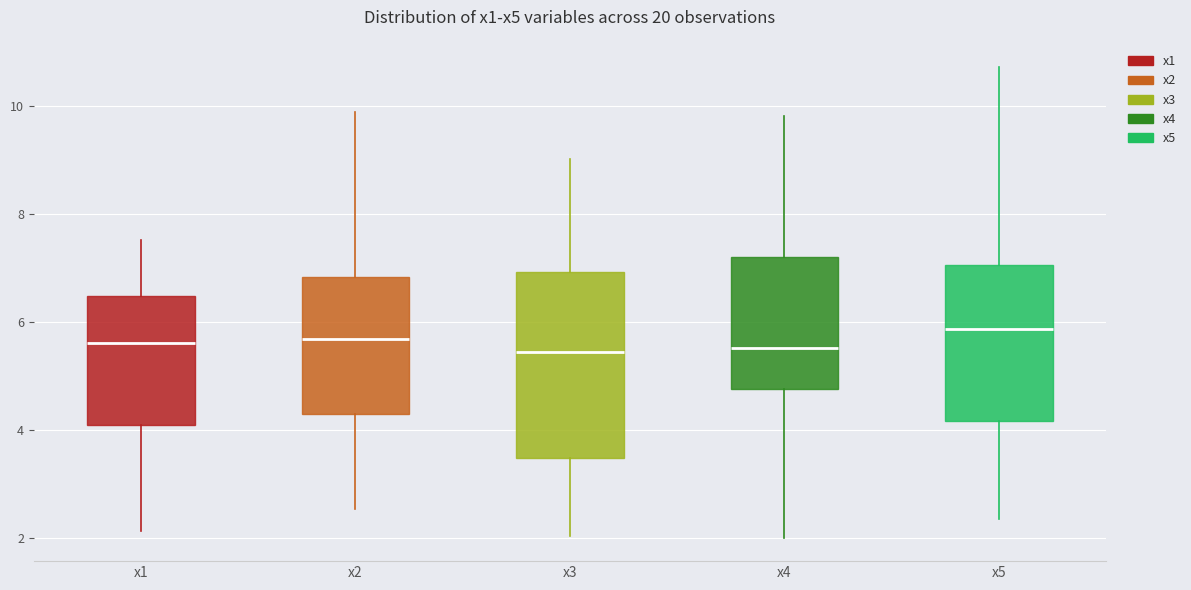

Reading left to right, transcribe this box plot: for each box, give where its median line is, the range the box spans, and where its two whiskers end, as read against the y-axis. The values are not printed on the chart, so give them approximately, as read against the axis.

x1: median 5.6, box 4.0 to 6.4, whiskers 2.2 to 7.6
x2: median 5.6, box 4.2 to 6.8, whiskers 2.6 to 9.8
x3: median 5.4, box 3.4 to 7.0, whiskers 2.0 to 9.0
x4: median 5.6, box 4.8 to 7.2, whiskers 2.0 to 9.8
x5: median 5.8, box 4.2 to 7.0, whiskers 2.4 to 10.8